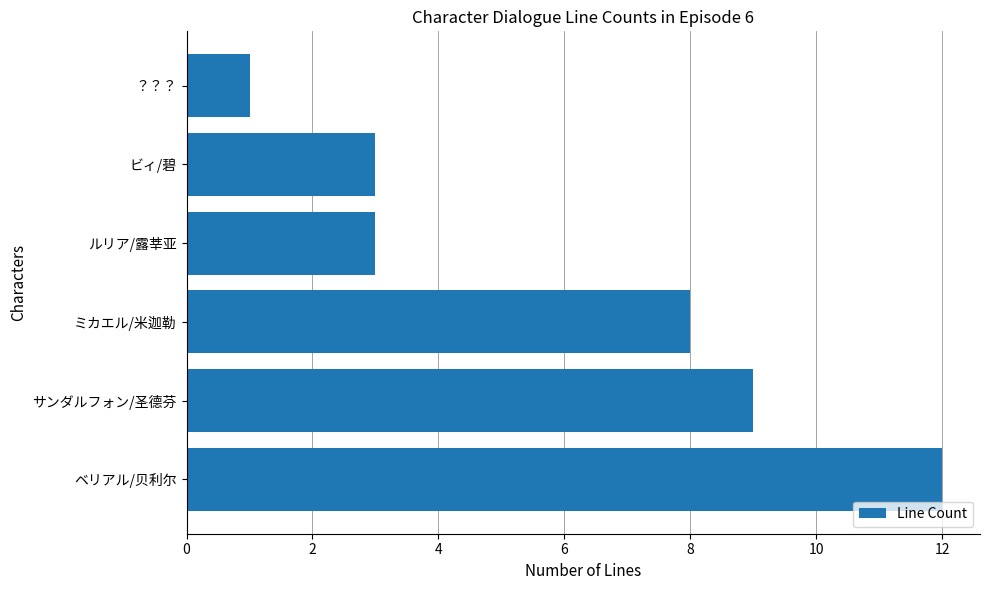

The value at ビィ/碧 is 3. True or false?

True